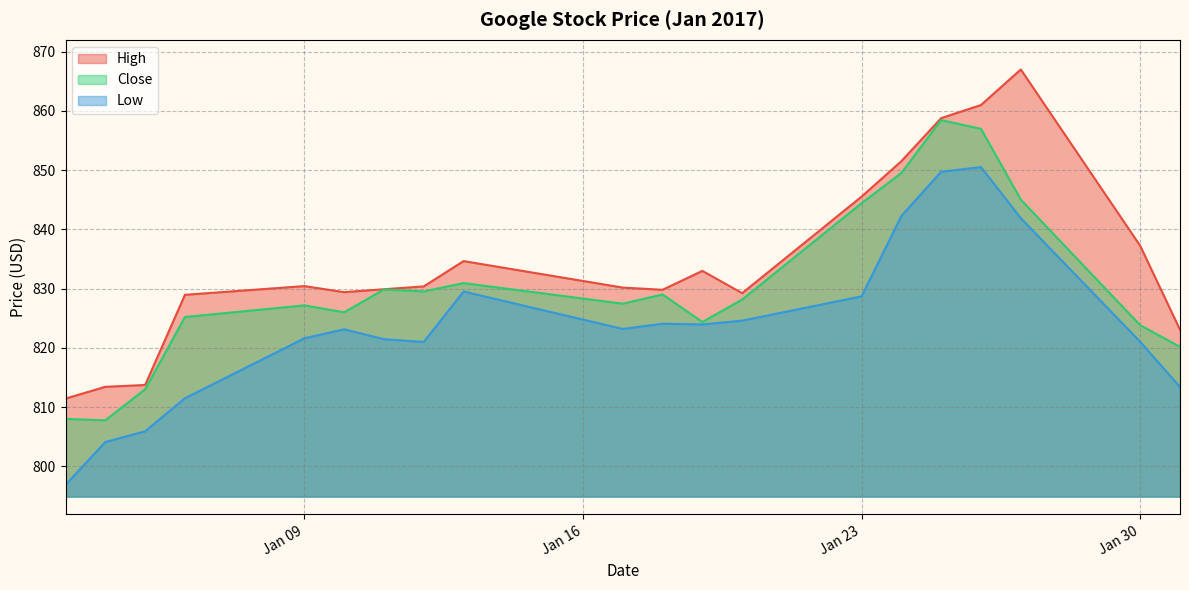

Which has a higher value, 2017-01-06 or 2017-01-05?

2017-01-06